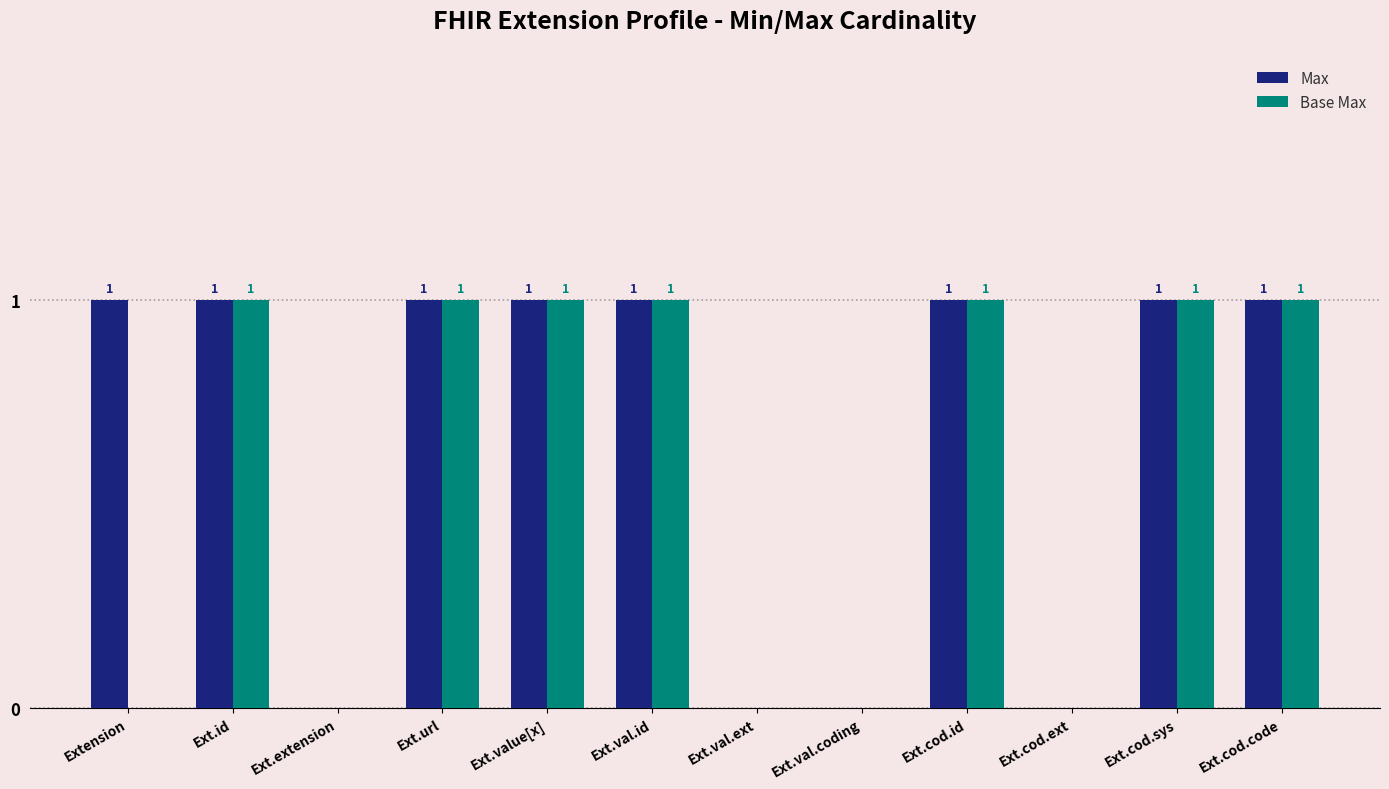

Which series has the largest total across all categories?

Max